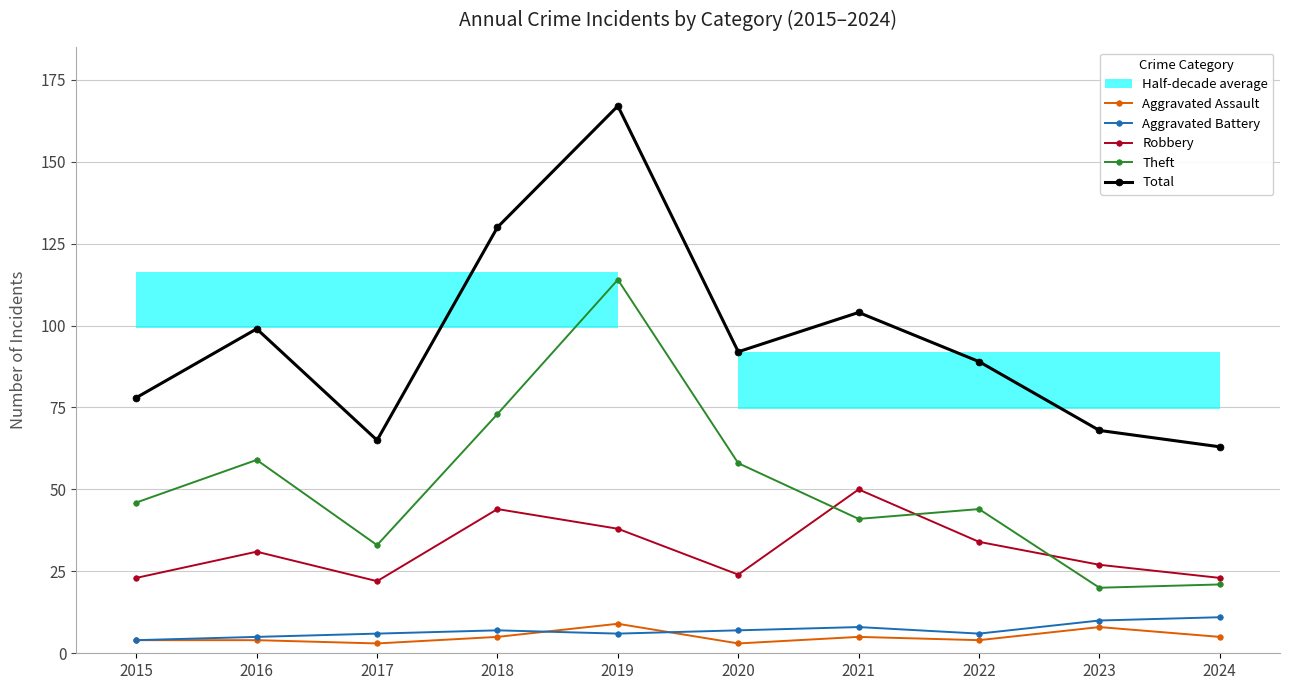

At which category is the sum across all series the highest?

2019